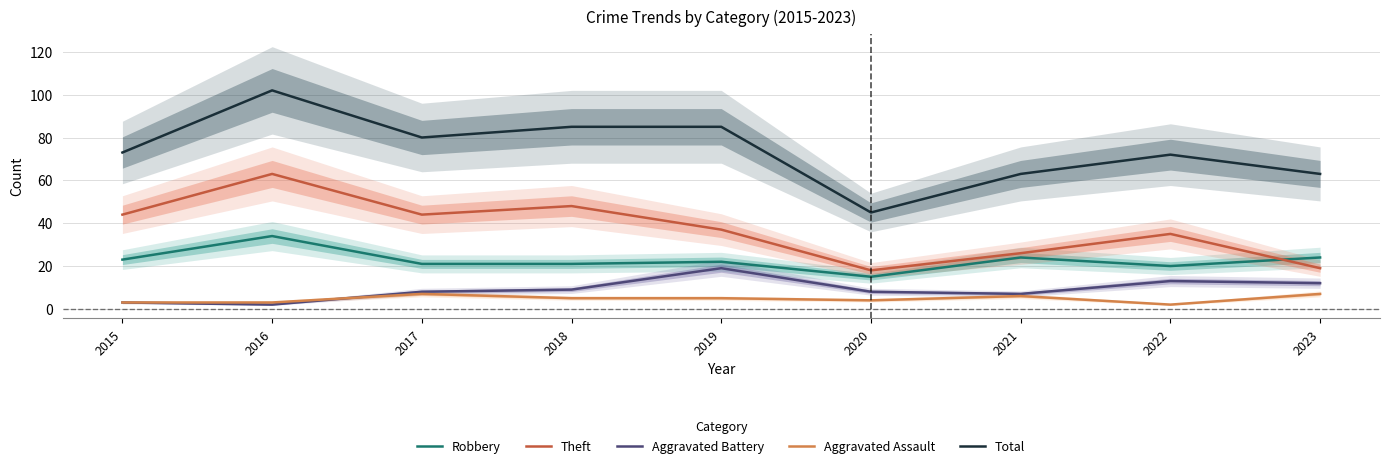

At how many categories does at least one series exceed 43?

9